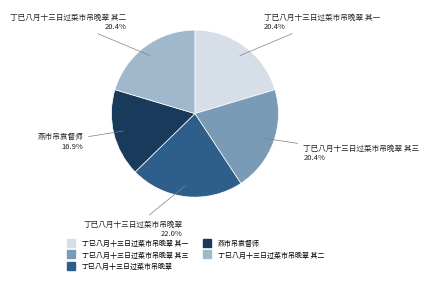

Count the number of slices in the pie.

5